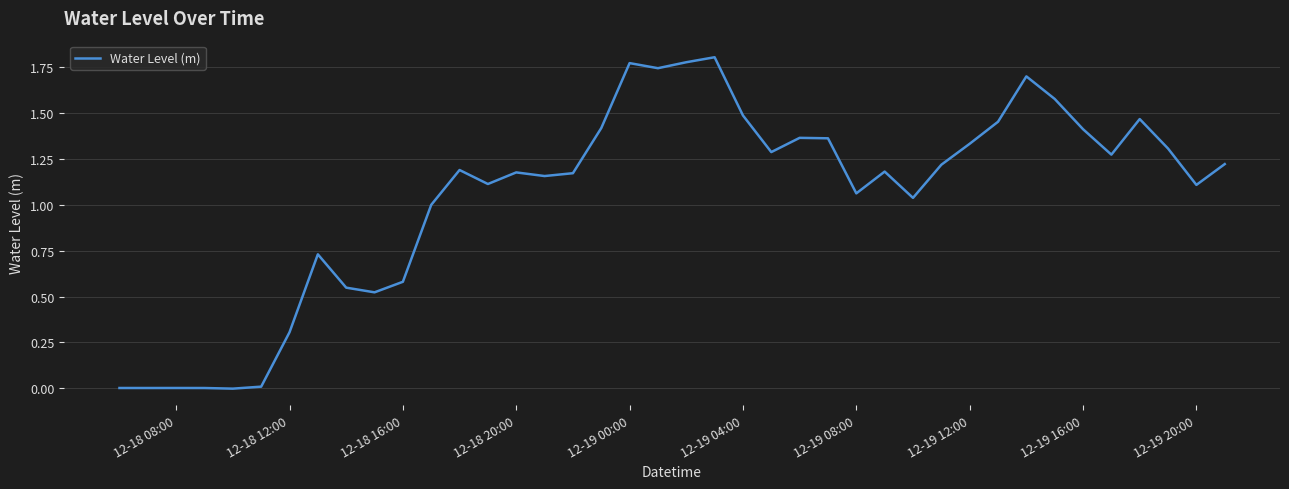

Is it true that the value at 12-19 08:00 is 1.9?

False